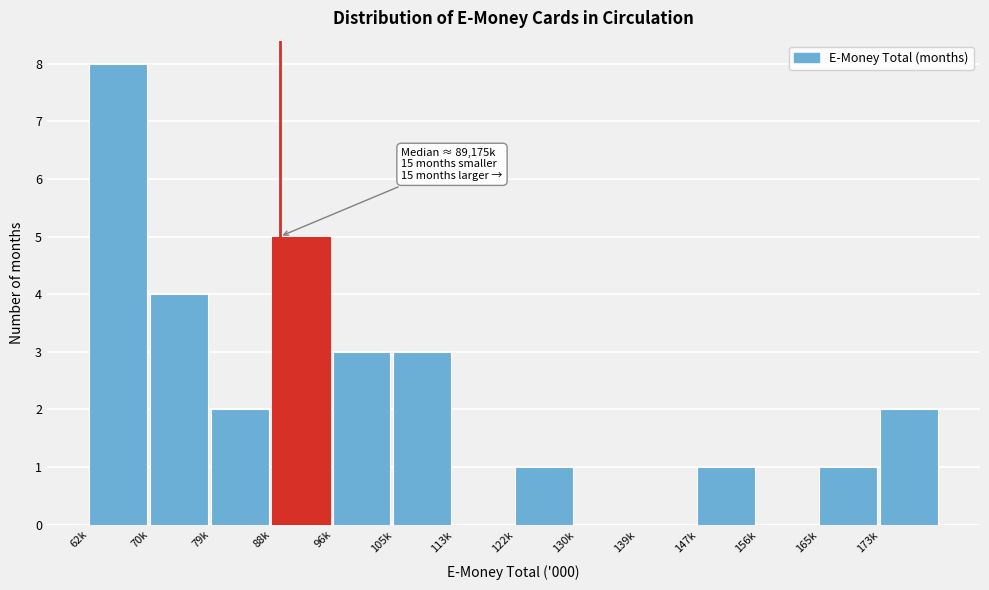

Reading left to right, list all the values displayed in this chart.

62k=8	70k=4	79k=2	88k=5	96k=3	105k=3	113k=0	122k=1	130k=0	139k=0	147k=1	156k=0	165k=1	173k=2